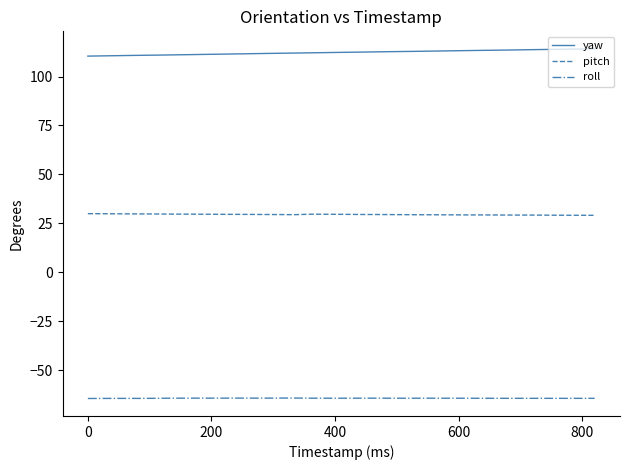

What is the minimum value for pitch?

29.1